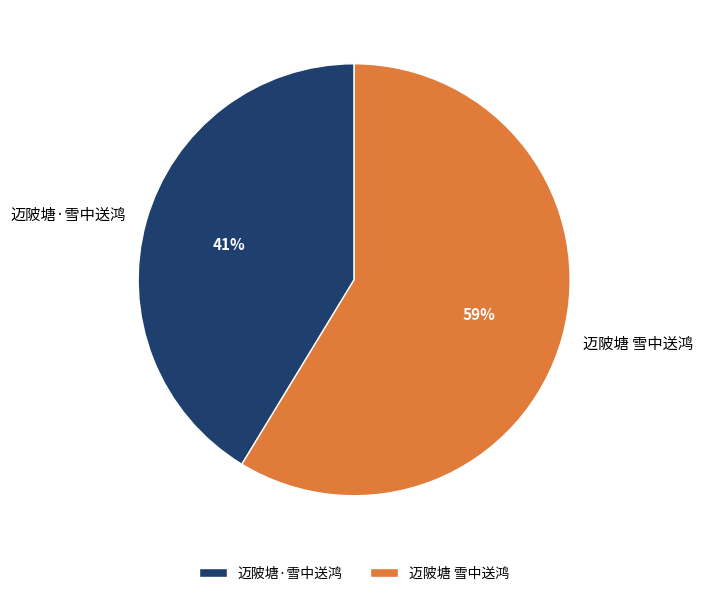

To the nearest percent, what is the average slice percentage?

50%